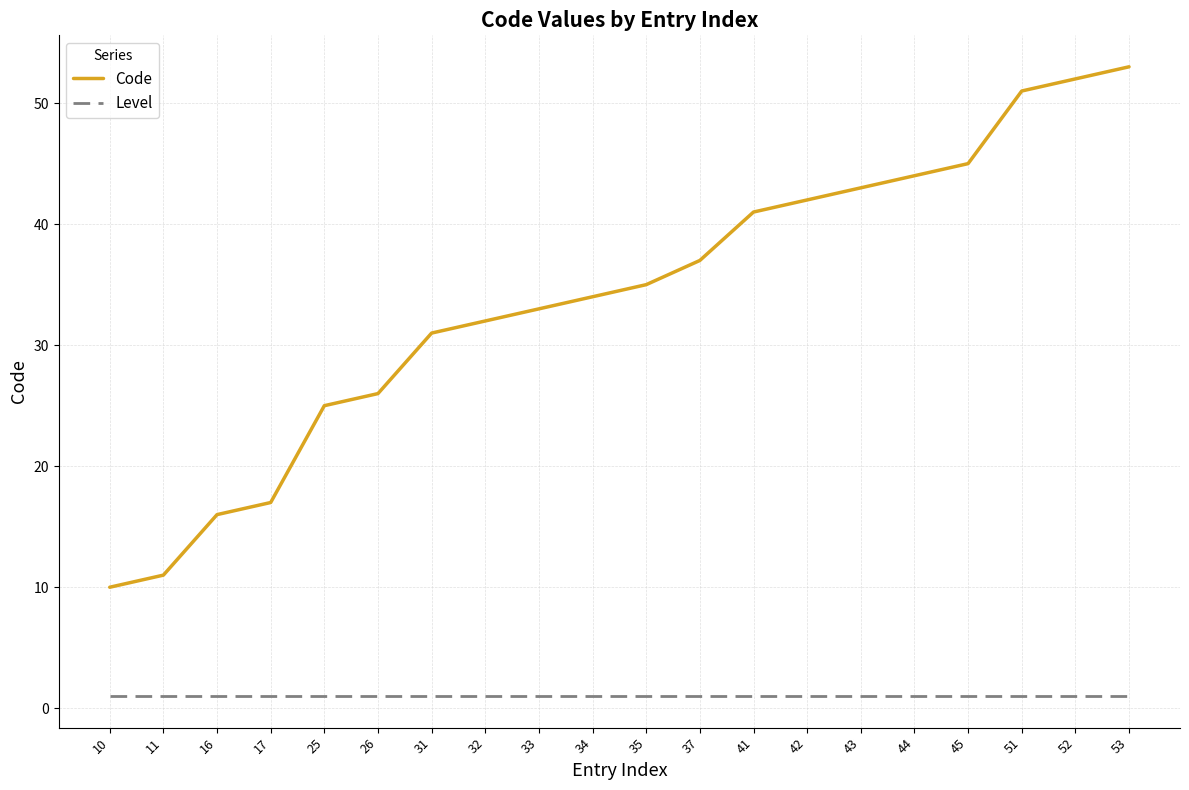

Between 10 and 42, which series saw the biggest shift?

Code